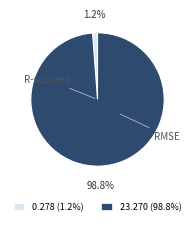

Rank the categories by value from highest to lowest.

RMSE, R-squared